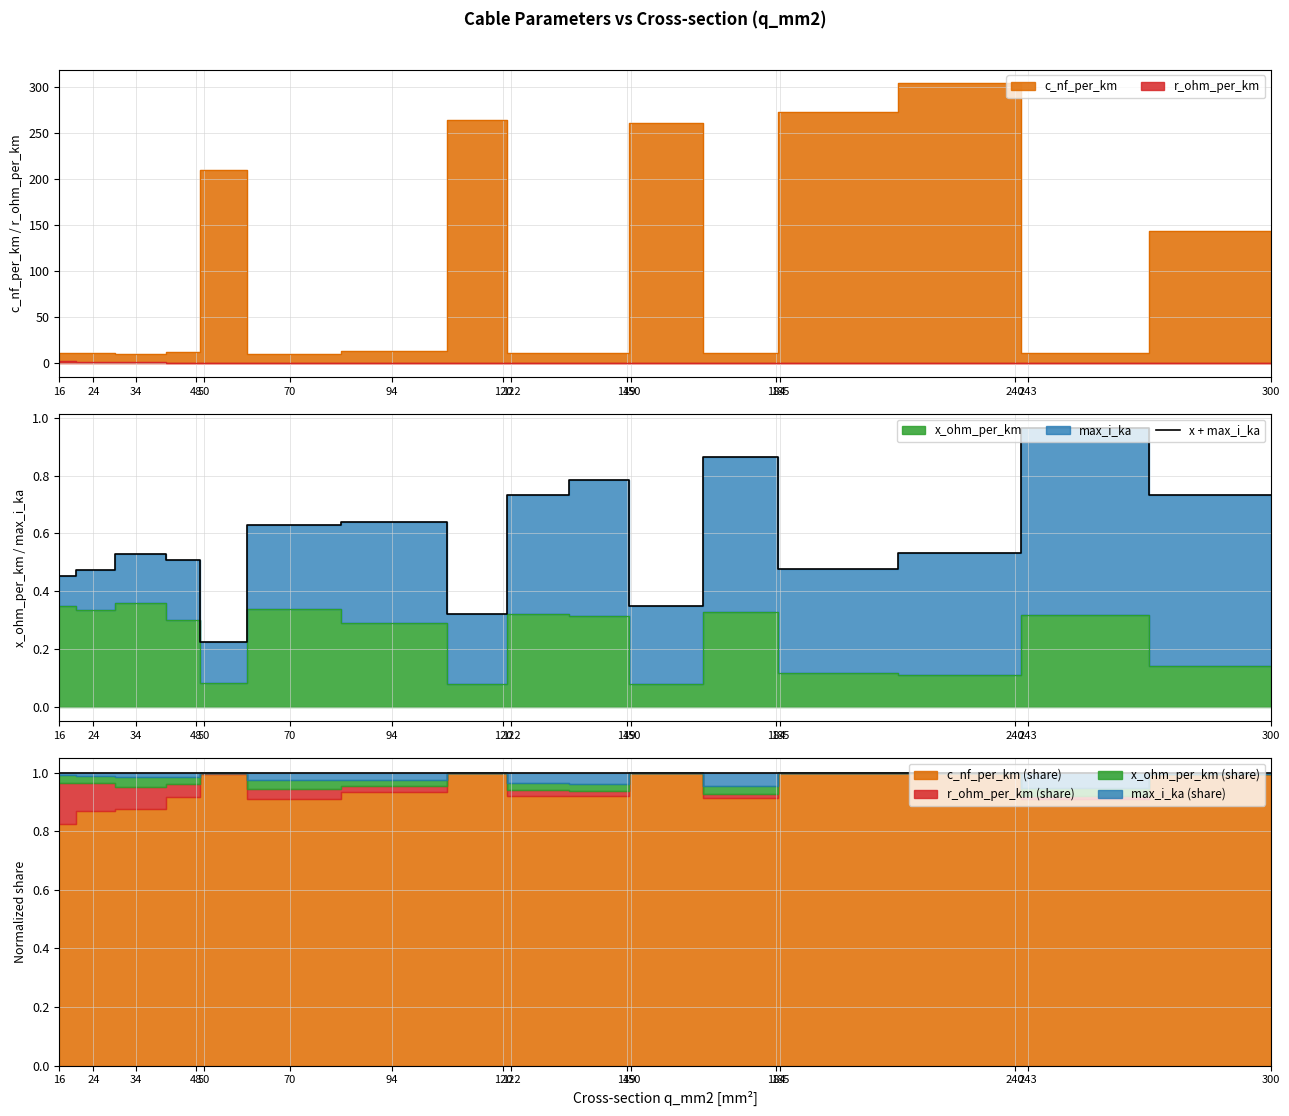

At which category does the data reach its first local valley?

50